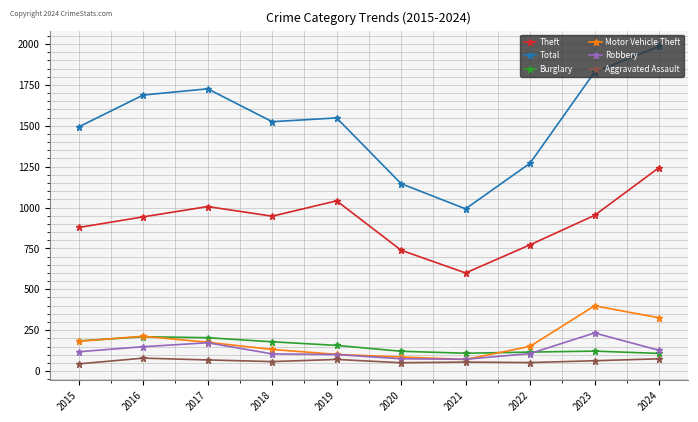

What is the value of the Burglary point at the 6th from the left?

121